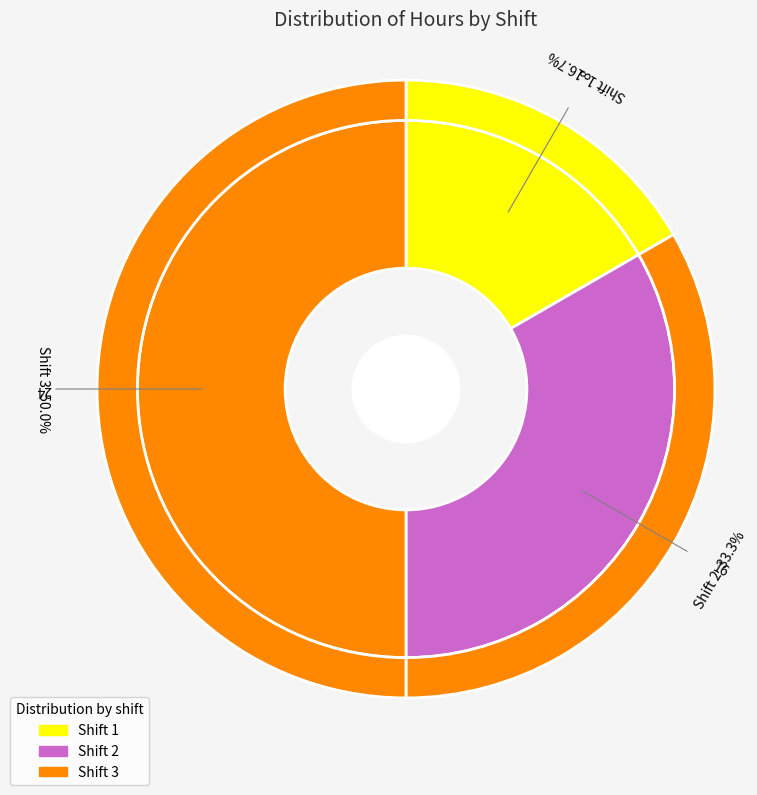

Is the sum of 2 and 3 greater than half?

Yes